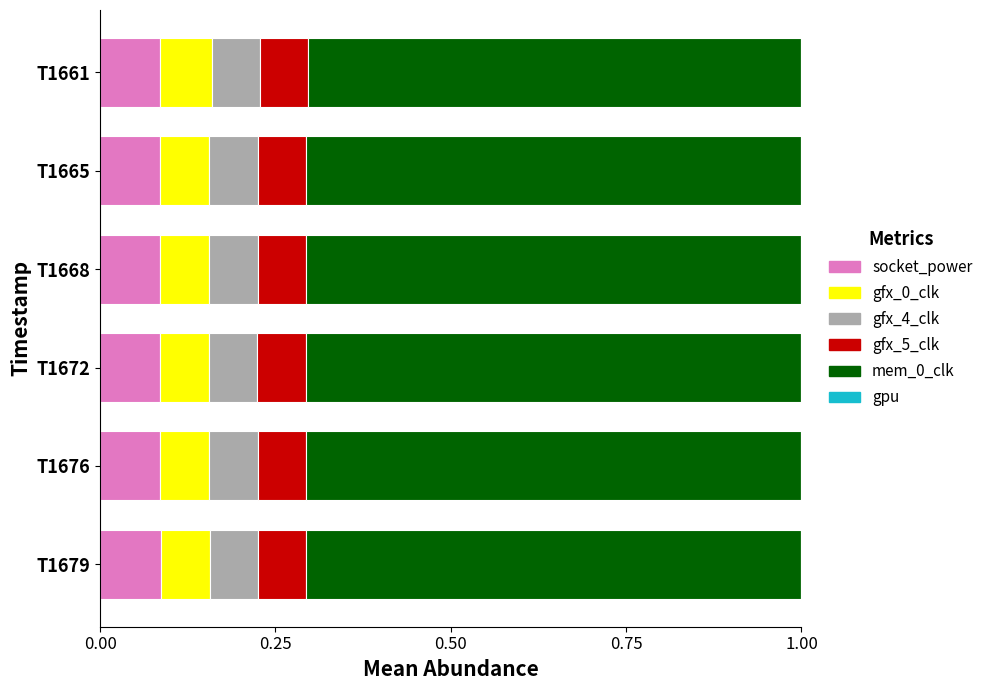

What is the total value across all series at T1668?

1.0